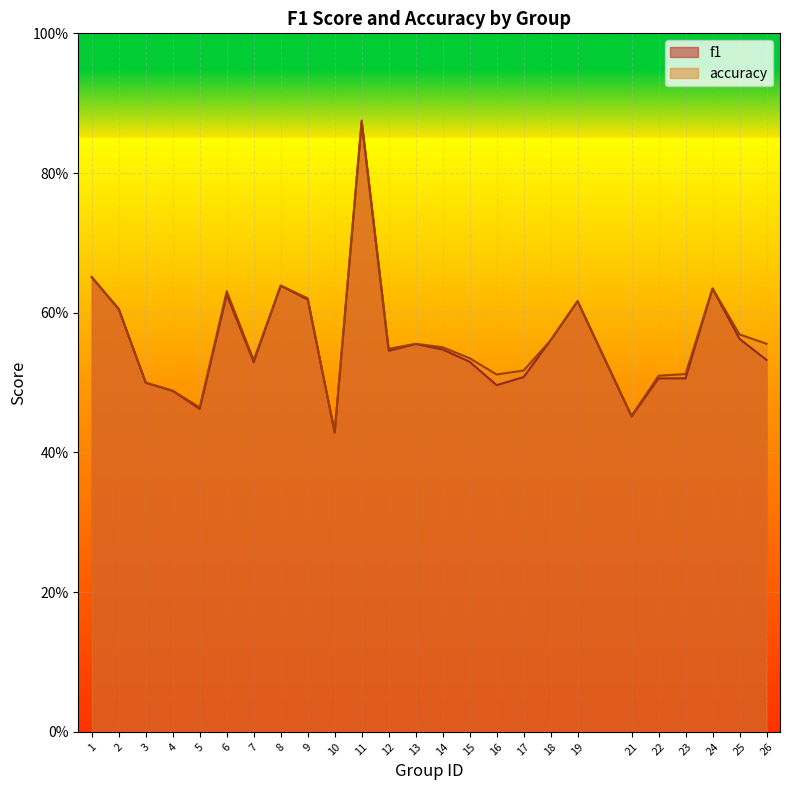

At which label does accuracy reach its minimum?

10